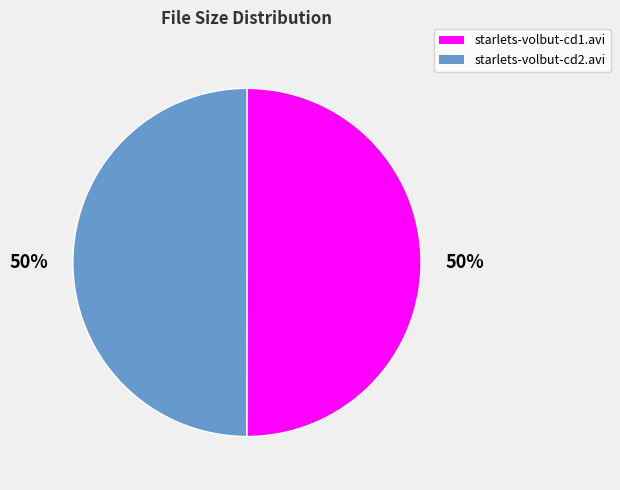

Approximately how many times larger is the value at starlets-volbut-cd2.avi compared to starlets-volbut-cd1.avi?

1.0